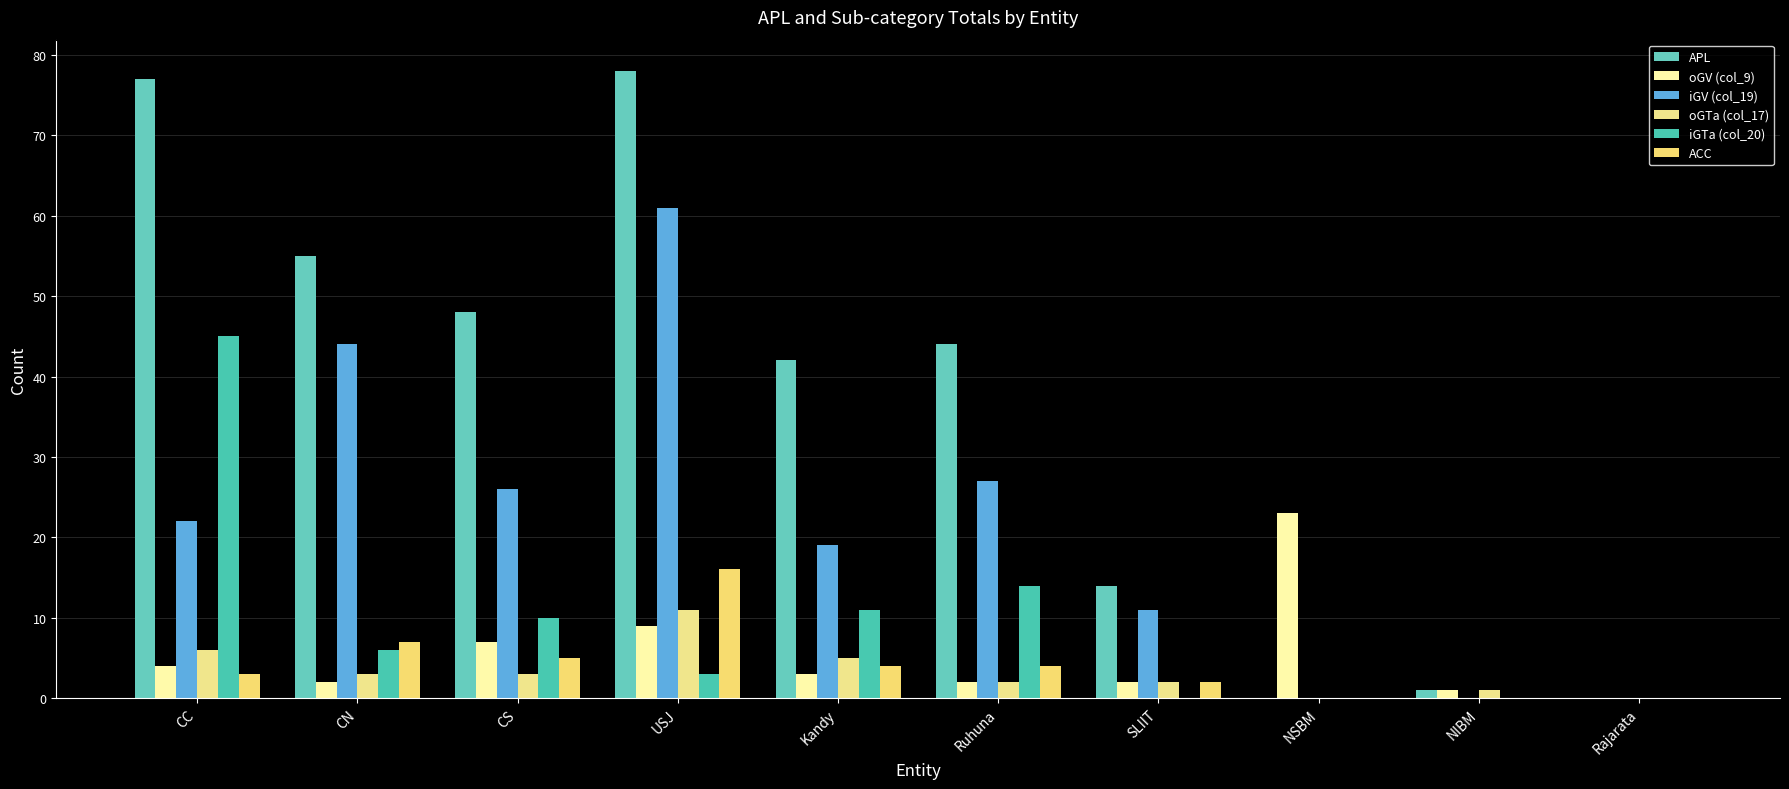

Where does the oGTa (col_17) series first go above 3?

CC